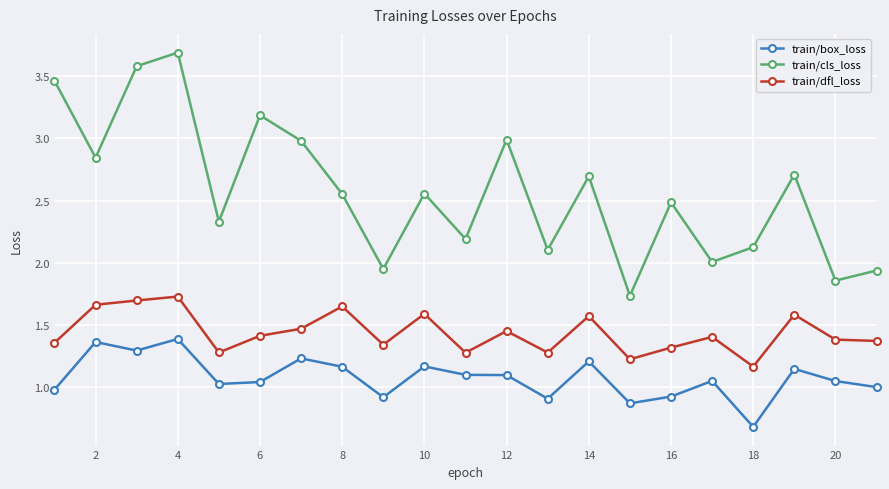

List the series in order of their peak value, lowest first.

train/box_loss, train/dfl_loss, train/cls_loss